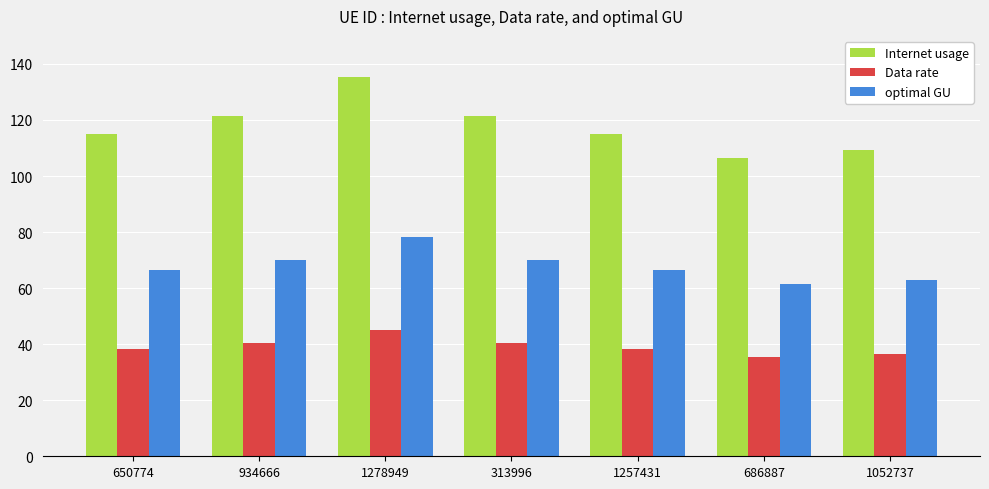

Rank the series by their maximum value, from highest to lowest.

Internet usage, optimal GU, Data rate